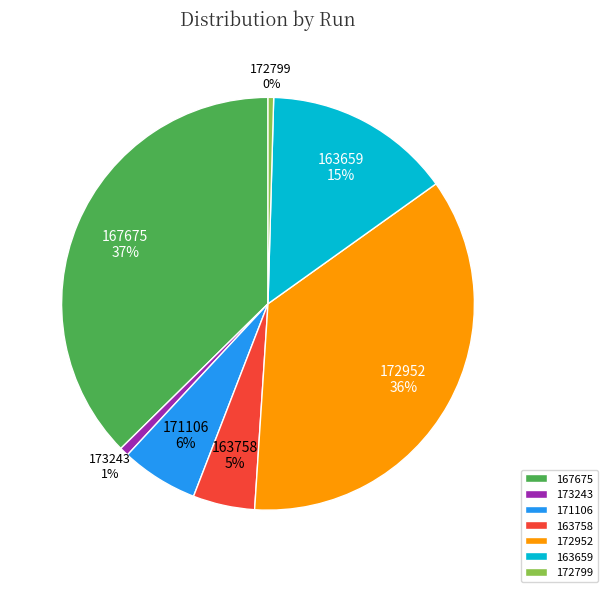

Between 163659 and 167675, which is larger?

167675